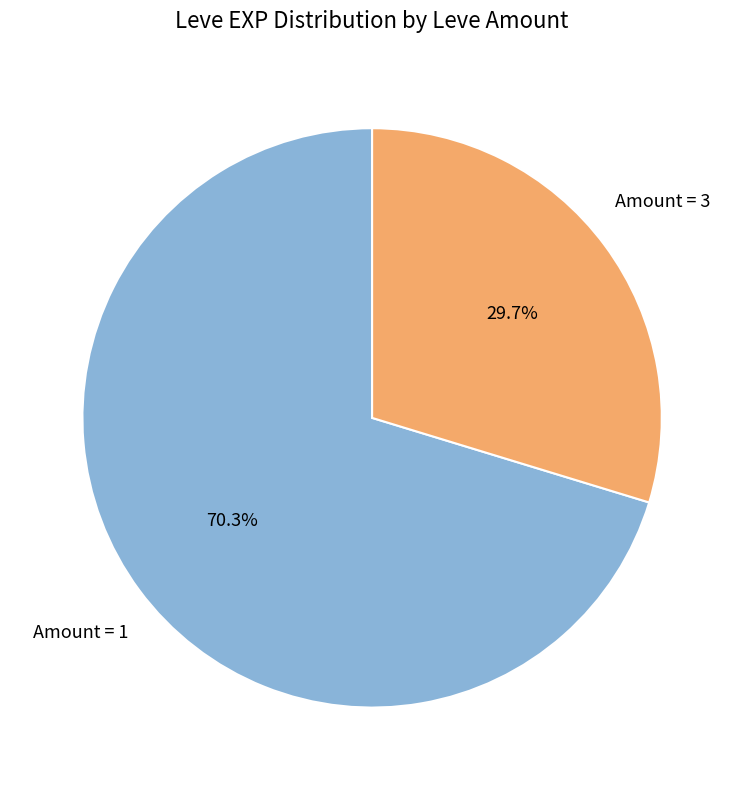

Does any single category account for the majority?

Yes